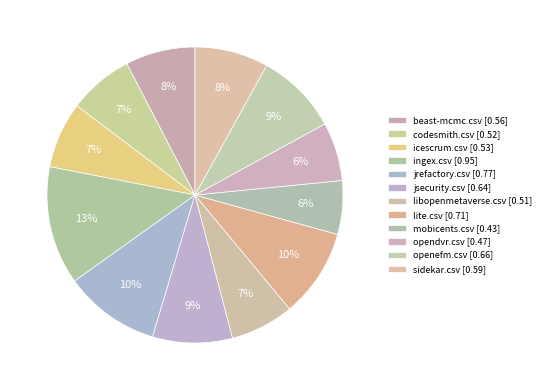

Is it true that jrefactory.csv is 19% of the pie?

False